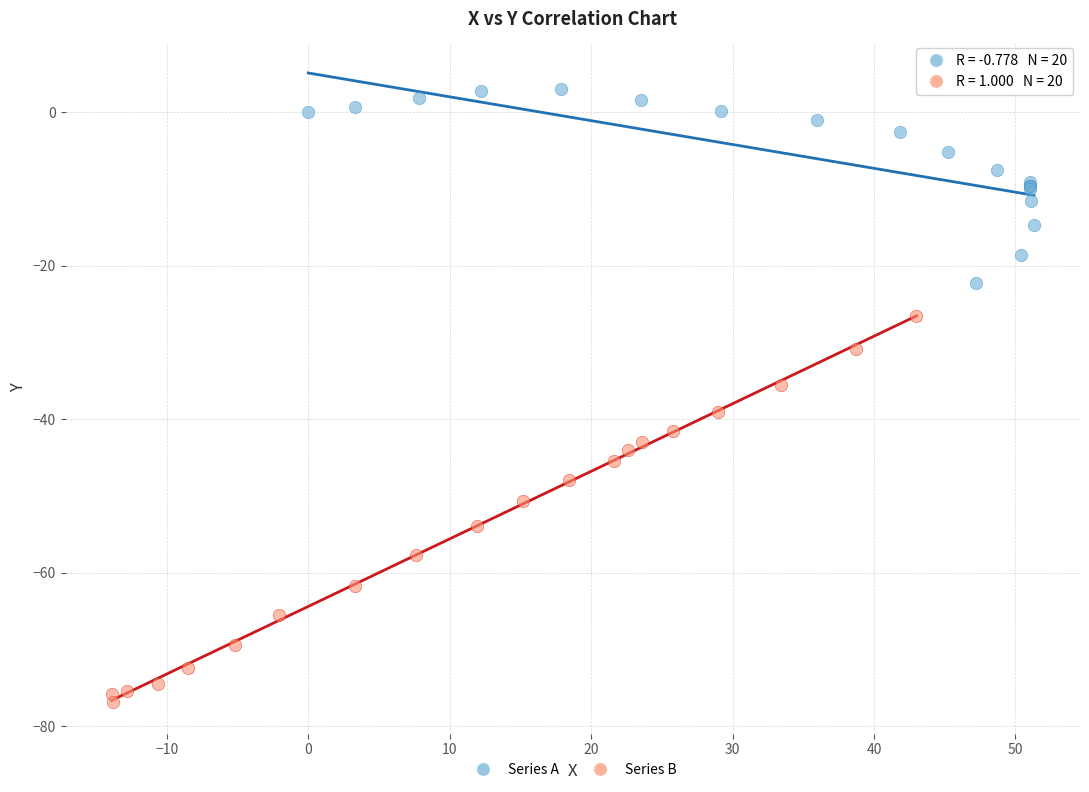

Which series contains the highest Y value?

Series A